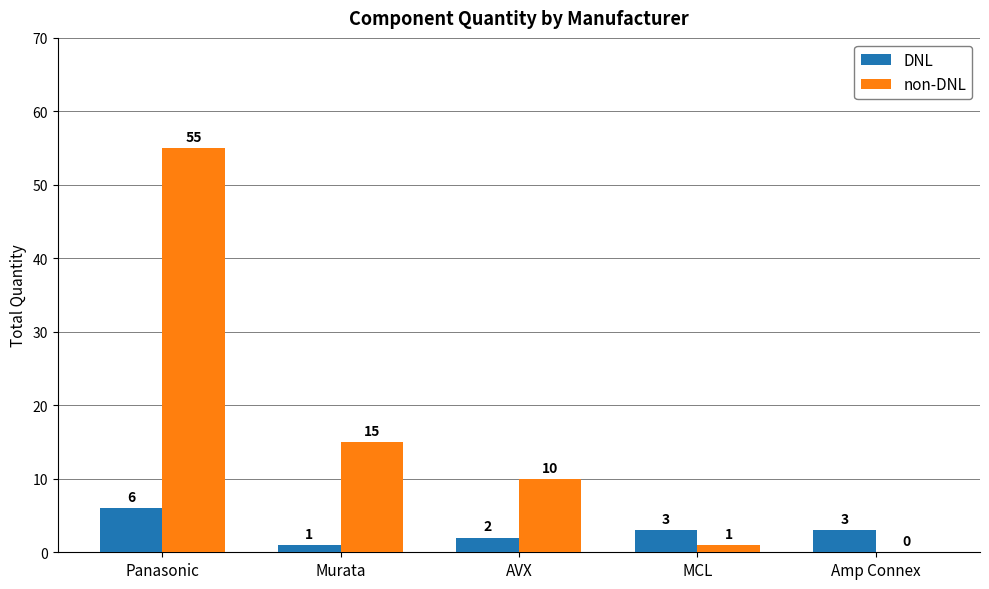

What is the maximum value shown in the chart?

55